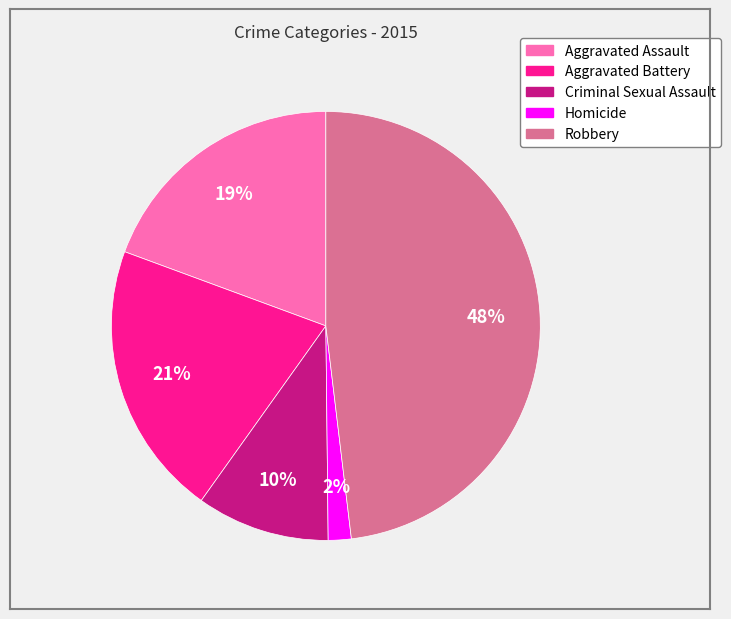

Is the sum of Aggravated Assault and Criminal Sexual Assault greater than half?

No